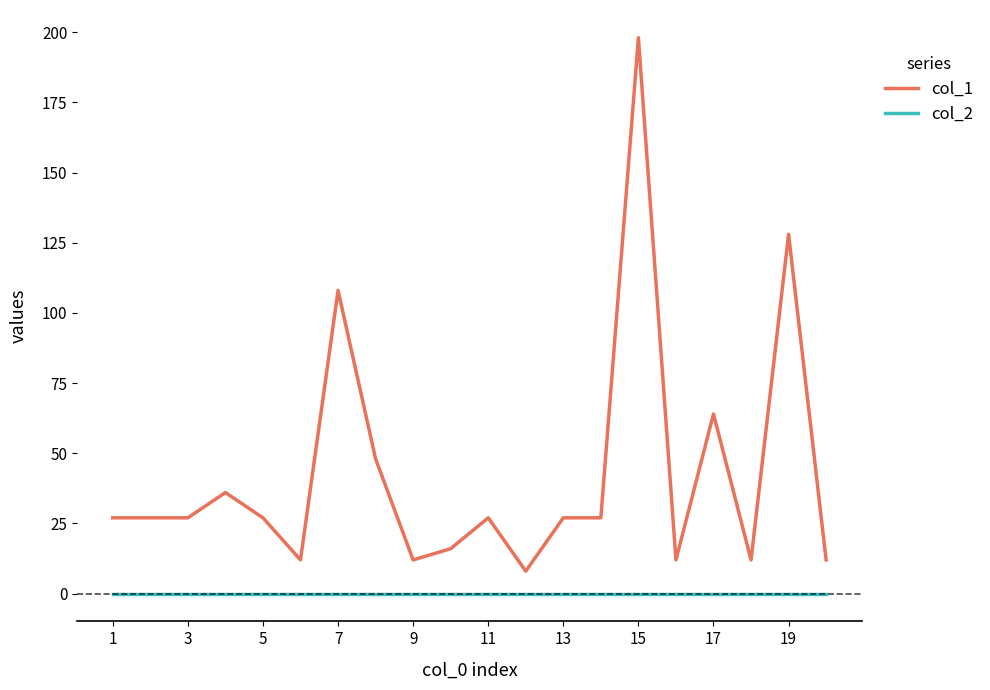

Which series has the largest total across all categories?

col_1